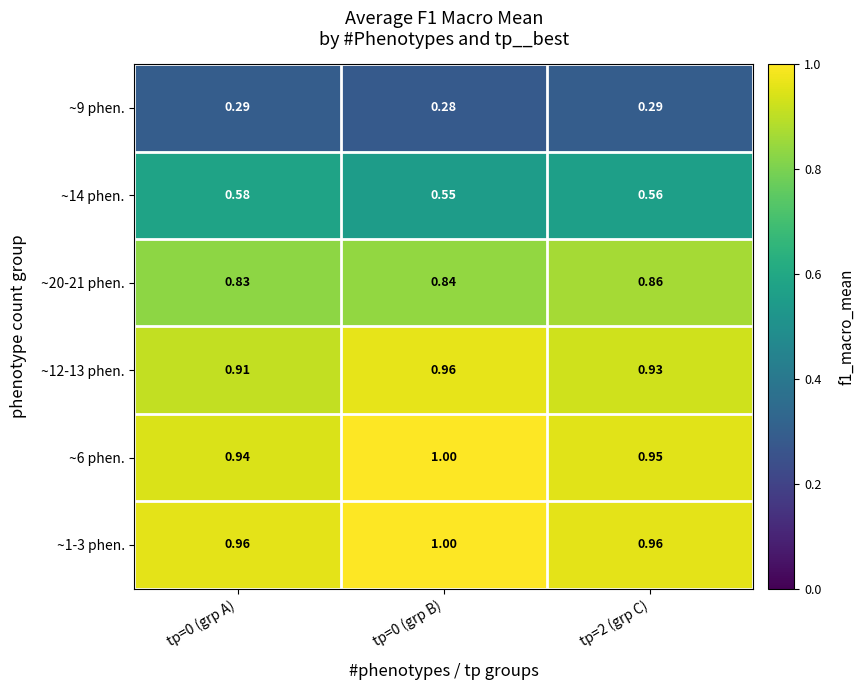

Is the value of ~12-13 phen. at tp=2 (grp C) greater than the value of ~1-3 phen. at tp=0 (grp B)?

No